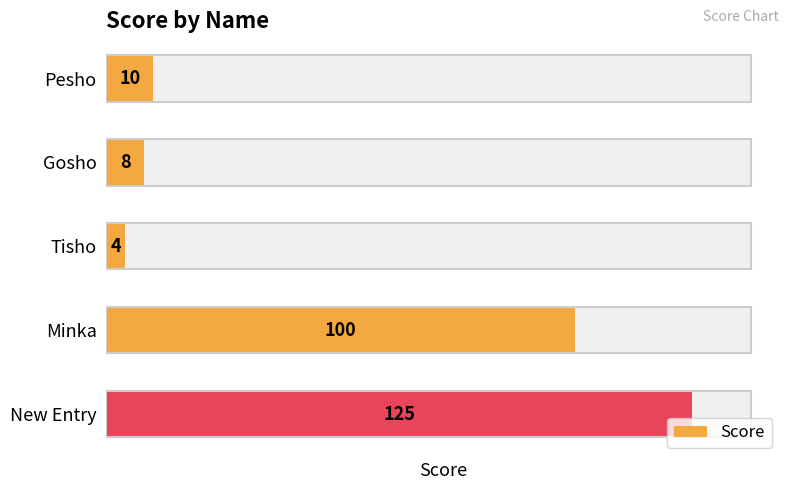

What is the value of the 4th bar from the left?

100